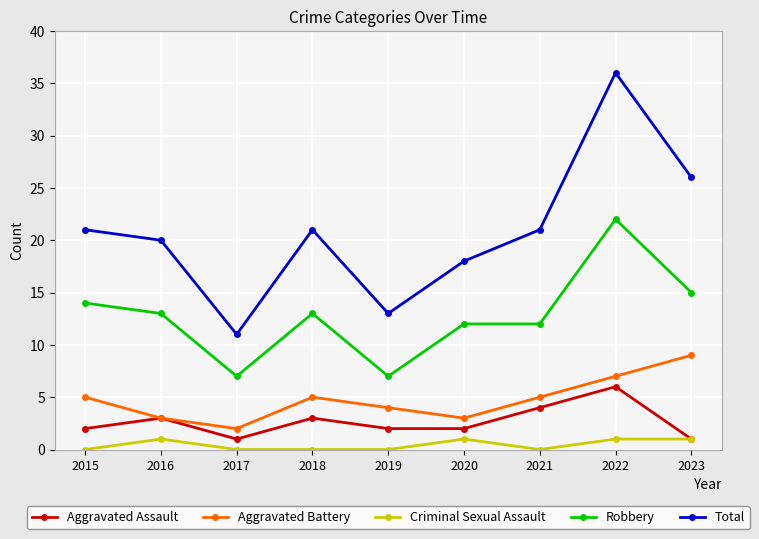

What is the total value across all series at 2019?

26